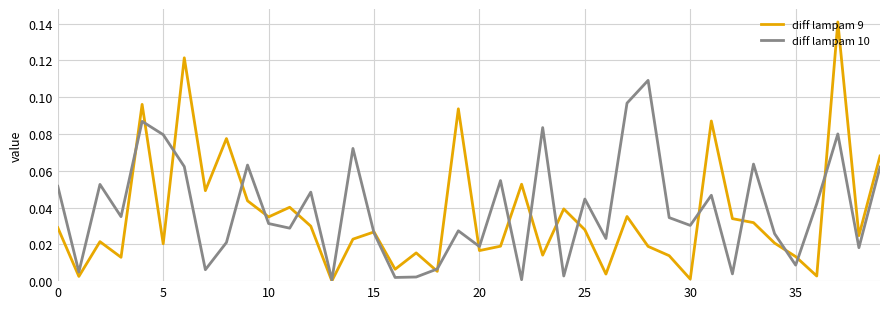

True or false: diff lampam 9 and diff lampam 10 intersect in this chart.

True